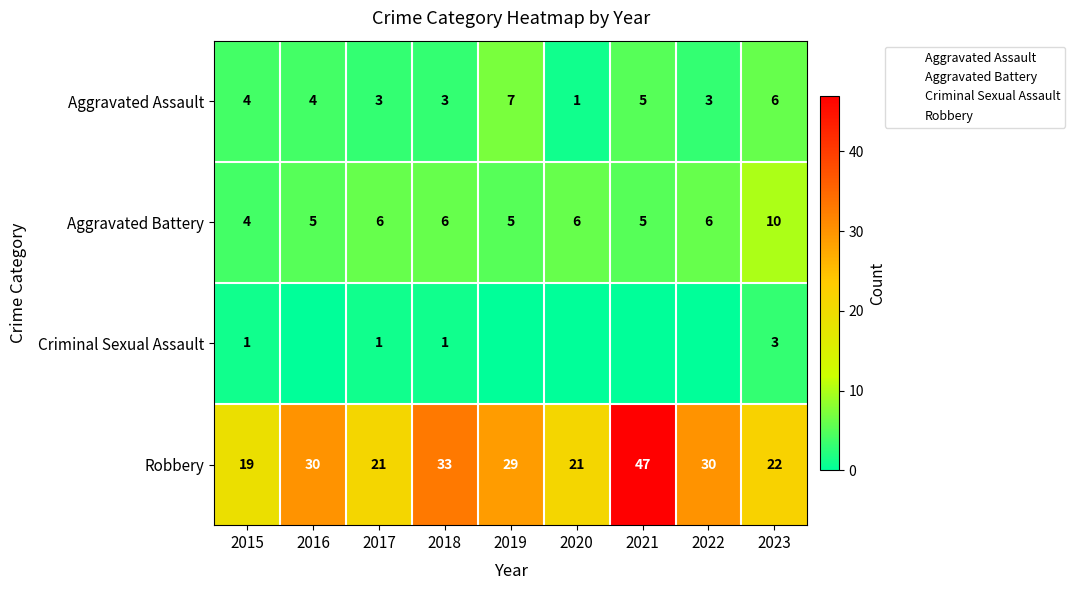

Where is Aggravated Assault nearest to the value 4?

2015